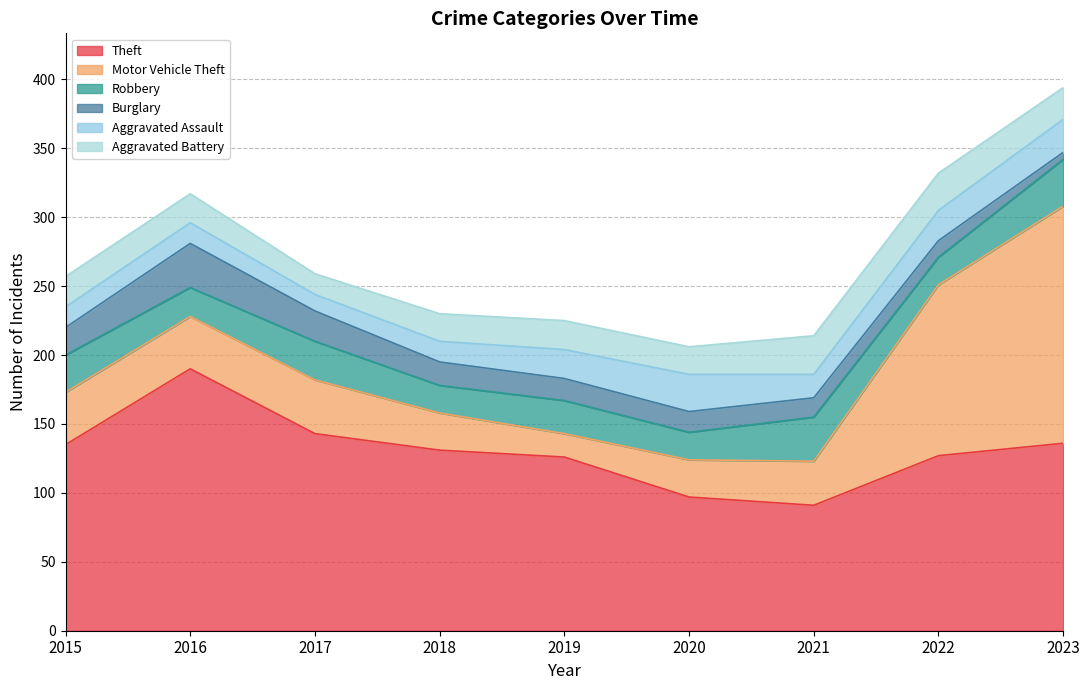

What value does the Aggravated Battery series have at 2022?

27